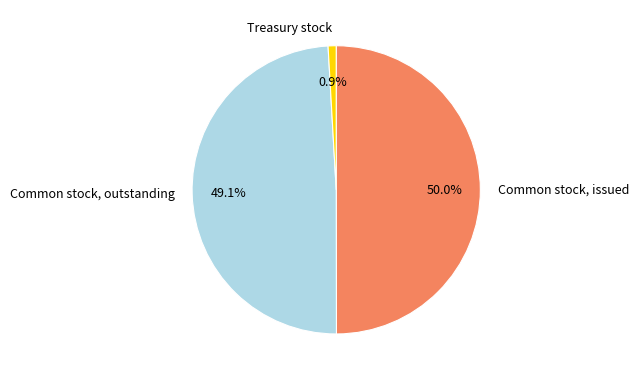

To the nearest percent, what is the difference between the largest and smallest slice percentages?

49%